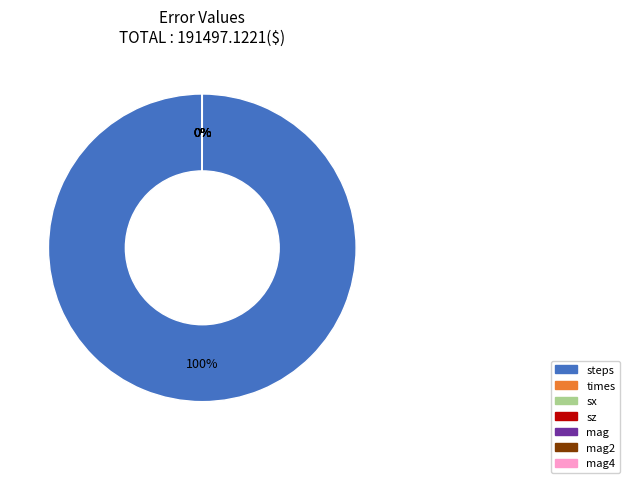

How many slices are in this pie chart?

7